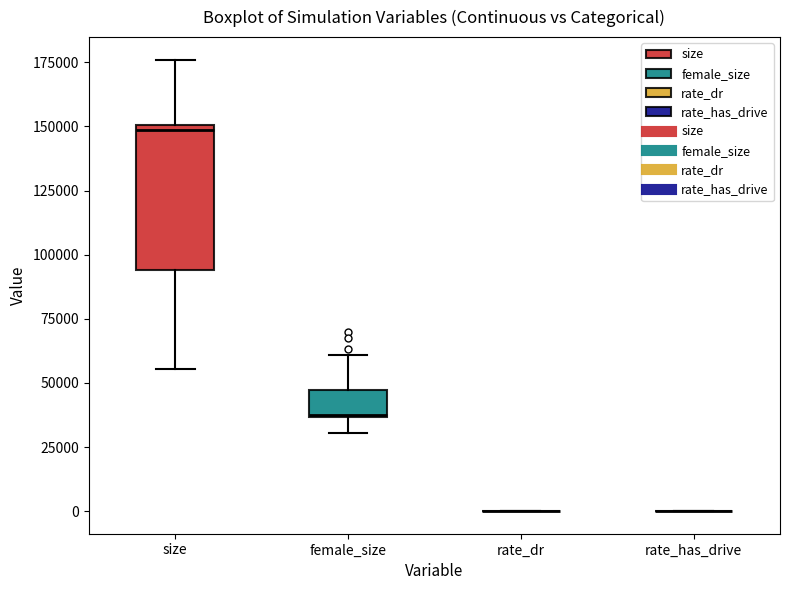

Reading left to right, read every box against the y-axis: the position of its median line, the range the box covers, and the ends of its whiskers. The values are not printed on the chart, so give them approximately, as read against the axis.

size: median 150000 (just below the box's upper edge), box 95000 to 150000, whiskers 55000 to 175000
female_size: median 40000, box 35000 to 45000, whiskers 30000 to 60000
rate_dr: box collapsed to a line at 0, whiskers 0 to 0
rate_has_drive: box collapsed to a line at 0, whiskers 0 to 0